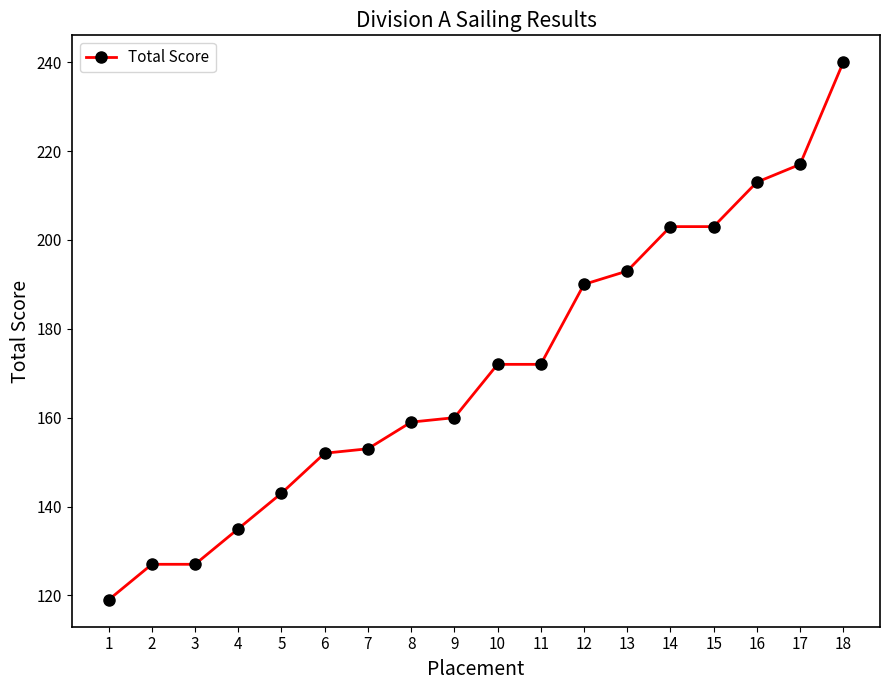

Reading left to right, transcribe all the data shown in this chart.

119	127	127	135	143	152	153	159	160	172	172	190	193	203	203	213	217	240